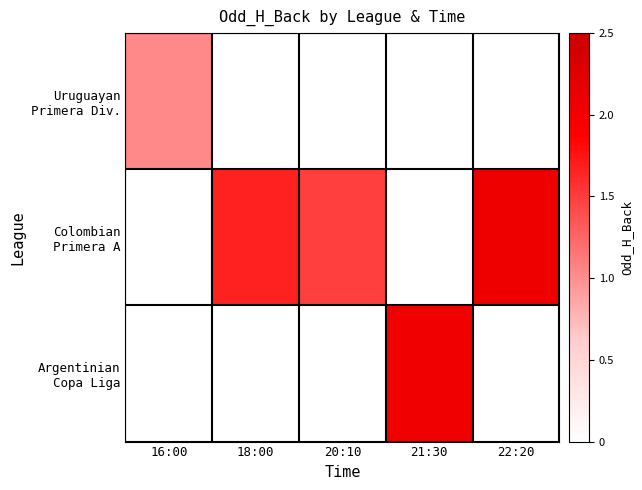

How many distinct data groups are displayed?

3